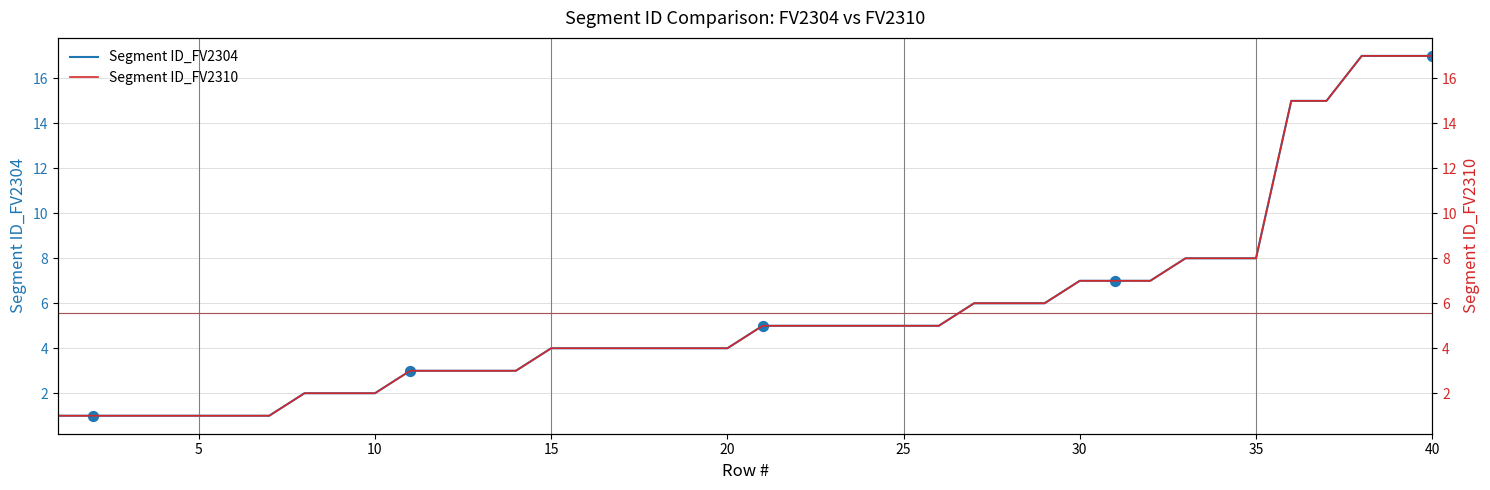

Which series contains the lowest Y value?

Segment ID_FV2304